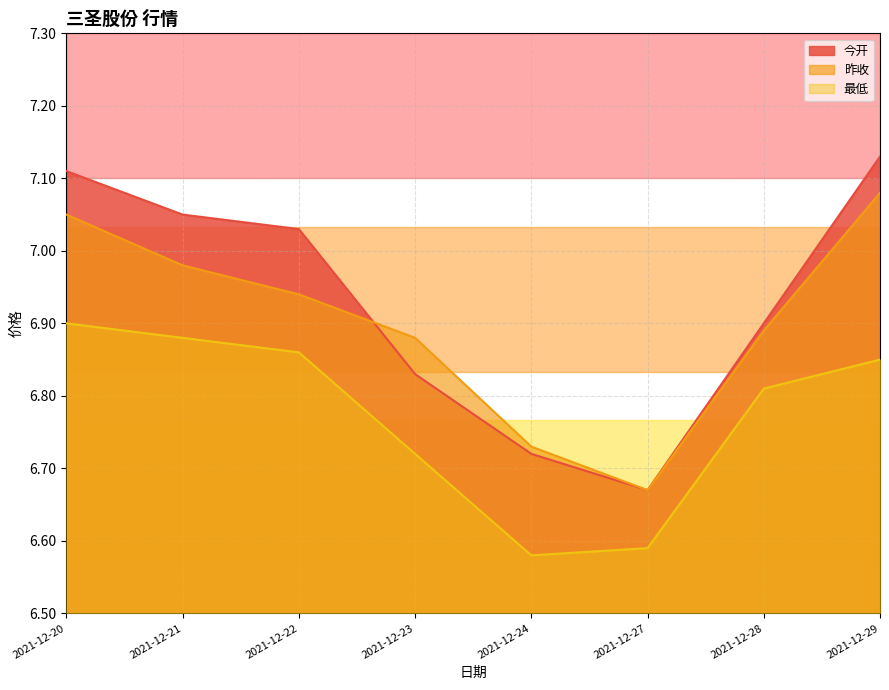

Between 2021-12-23 and 2021-12-27, which series saw the biggest shift?

昨收